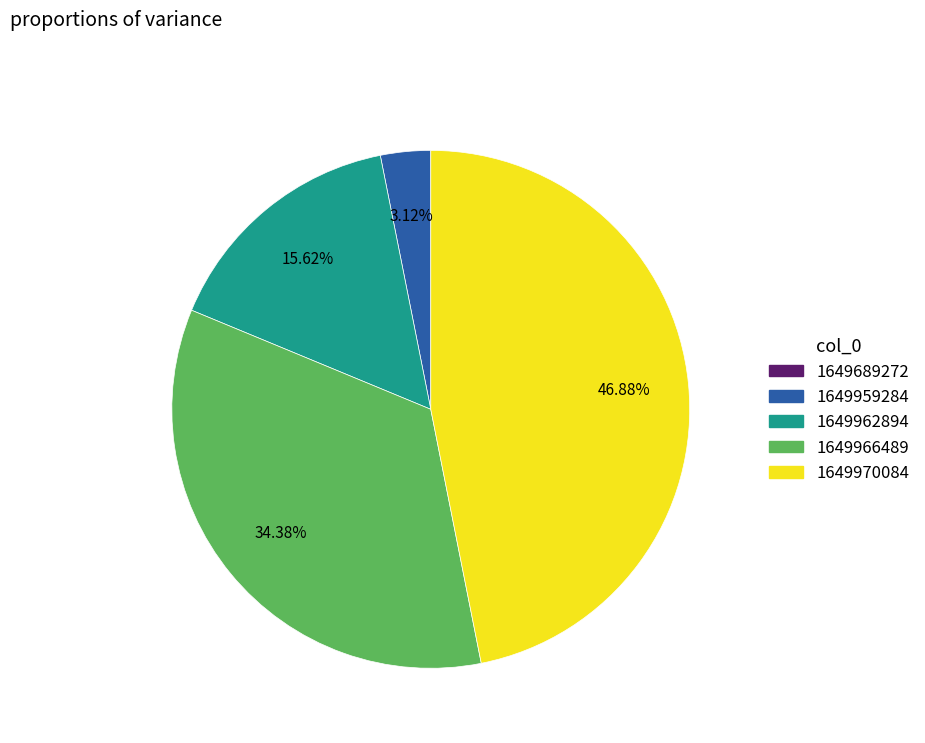

Is the sum of 1649966489 and 1649959284 greater than half?

No